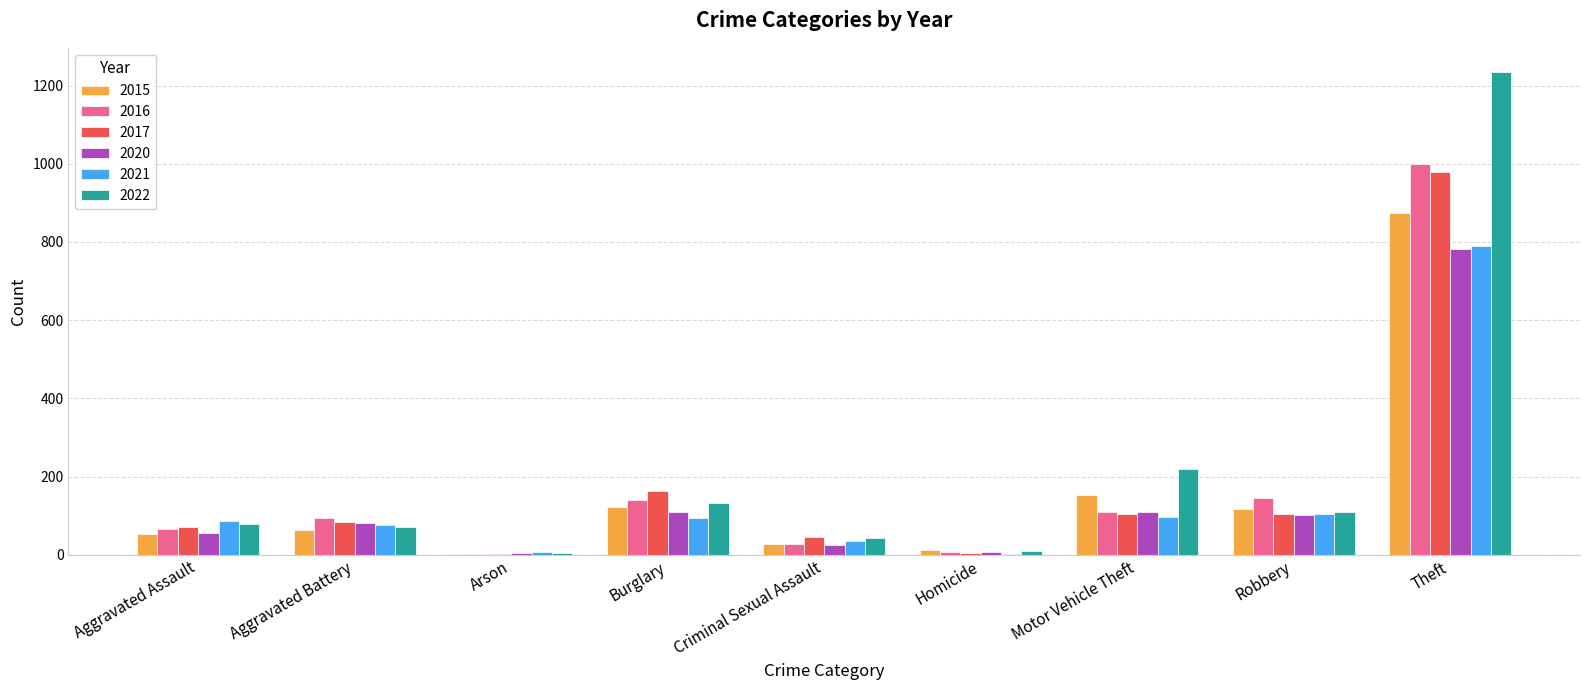

What is the sum of the 2020 values at Criminal Sexual Assault and Motor Vehicle Theft?

135